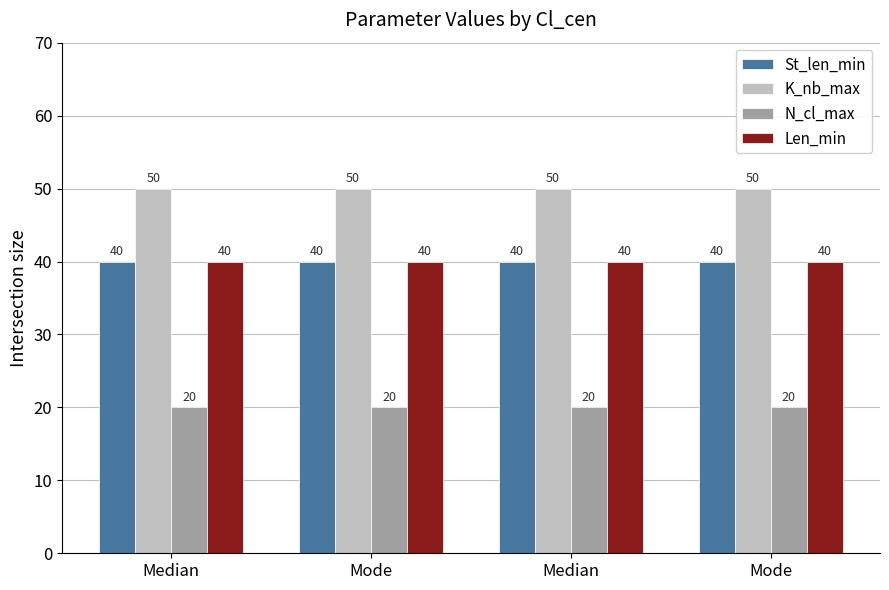

True or false: K_nb_max has a value of 50 at Mode.

True